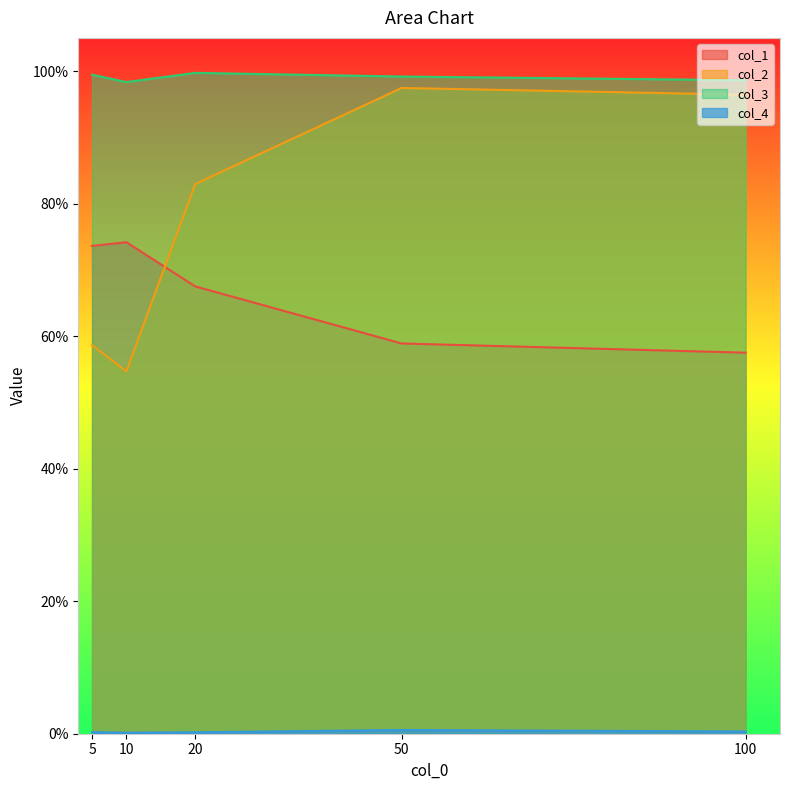

Reading right to left, transcribe all the data shown in this chart.

col_1: 0.6	0.6	0.7	0.7	0.7
col_2: 1.0	1.0	0.8	0.5	0.6
col_3: 1.0	1.0	1.0	1.0	1.0
col_4: 0.0	0.0	0.0	0.0	0.0